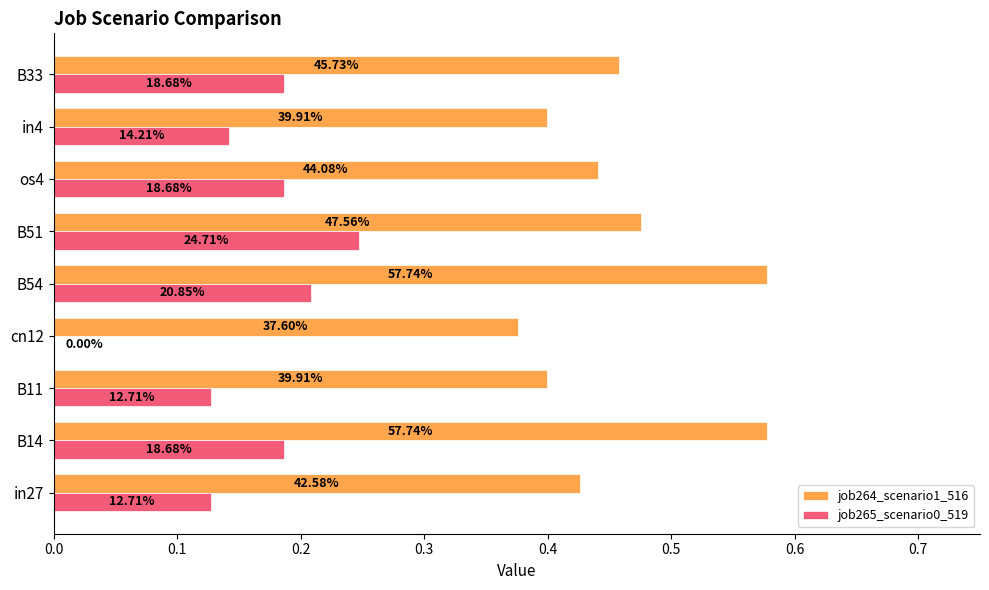

Reading right to left, what are all the values shown in this chart?

job264_scenario1_516: 0.5	0.4	0.4	0.5	0.6	0.4	0.4	0.6	0.4
job265_scenario0_519: 0.2	0.1	0.2	0.2	0.2	0.0	0.1	0.2	0.1